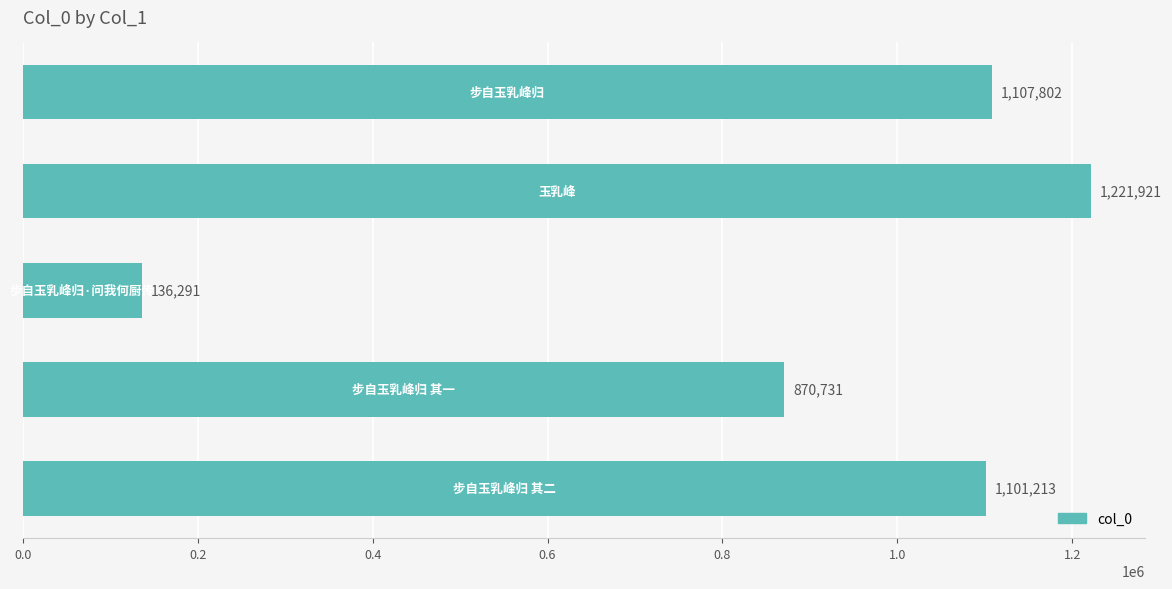

What is the maximum value shown in the chart?

1221921